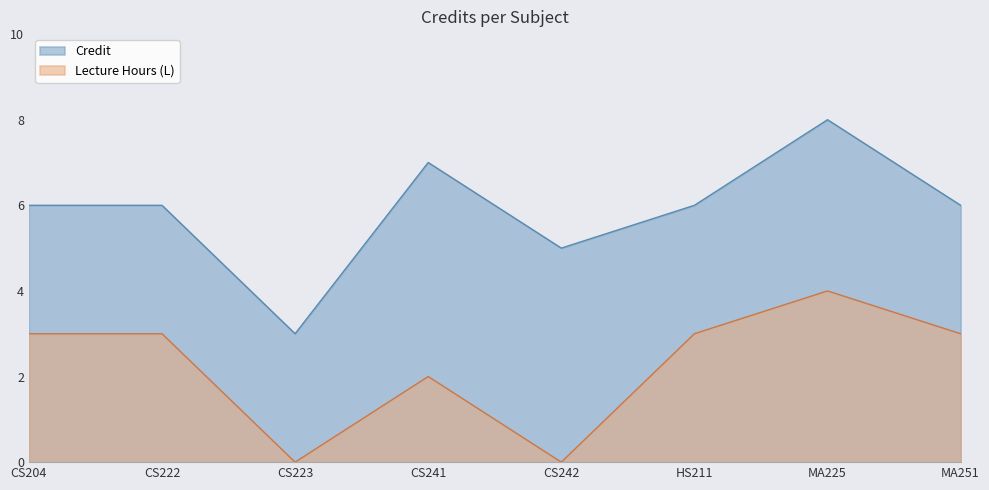

Reading left to right, transcribe all the data shown in this chart.

Credit: CS204=6	CS222=6	CS223=3	CS241=7	CS242=5	HS211=6	MA225=8	MA251=6
Lecture Hours (L): CS204=3	CS222=3	CS223=0	CS241=2	CS242=0	HS211=3	MA225=4	MA251=3